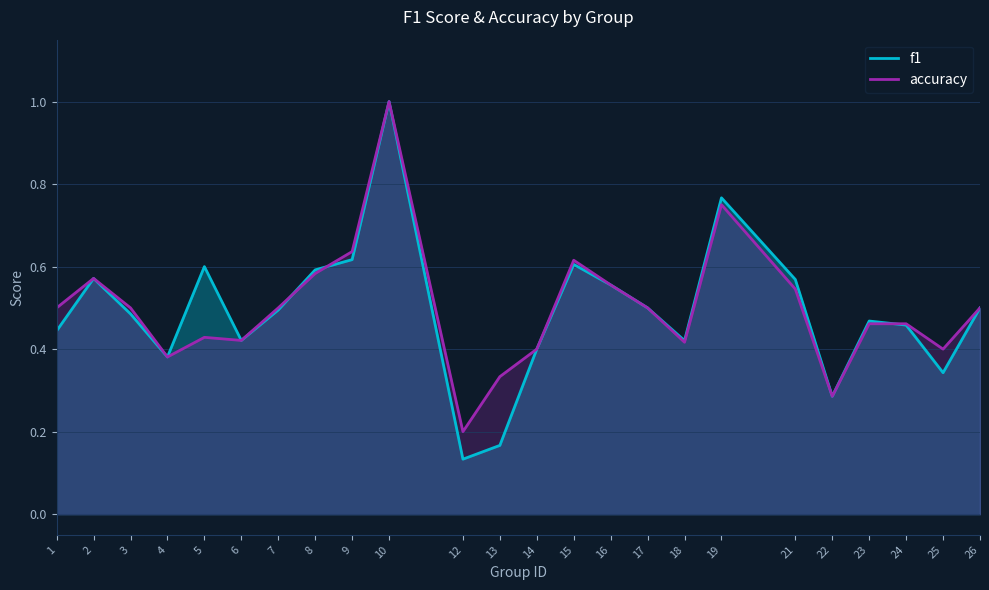

List the labels in order of accuracy value, smallest first.

12, 22, 13, 4, 14, 25, 18, 6, 5, 23, 24, 1, 3, 7, 17, 26, 21, 16, 2, 8, 15, 9, 19, 10